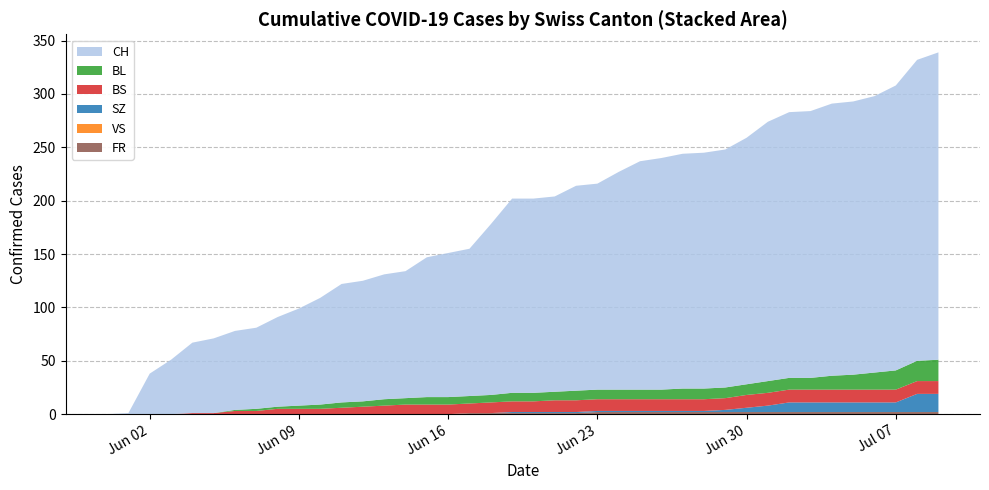

Reading left to right, transcribe all the data shown in this chart.

CH: 0	1	38	51	66	70	74	76	84	91	100	111	113	117	119	131	135	138	160	182	182	183	192	193	204	214	217	220	221	223	231	243	249	250	255	256	259	267	282	288
BL: 0	0	0	0	0	0	1	2	2	3	4	5	5	6	6	7	7	7	7	8	8	8	9	9	9	9	9	10	10	10	10	11	11	11	13	14	16	18	19	20
BS: 0	0	0	0	1	1	3	3	5	5	5	6	7	8	9	9	9	9	10	10	10	11	11	11	11	11	11	11	11	11	12	12	12	12	12	12	12	12	12	12
SZ: 0	0	0	0	0	0	0	0	0	0	0	0	0	0	0	0	0	0	0	1	1	1	1	1	1	1	1	1	1	2	4	6	9	9	9	9	9	9	17	17
VS: 0	0	0	0	0	0	0	0	0	0	0	0	0	0	0	0	0	0	0	0	0	0	0	0	0	0	0	0	0	0	0	0	0	0	0	0	0	0	0	0
FR: 0	0	0	0	0	0	0	0	0	0	0	0	0	0	0	0	0	1	1	1	1	1	1	2	2	2	2	2	2	2	2	2	2	2	2	2	2	2	2	2